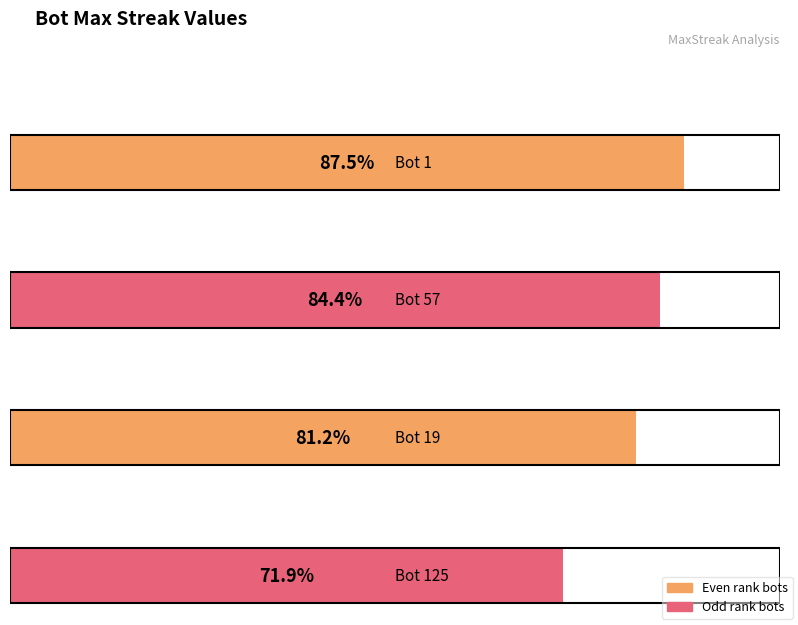

Is it true that Bot equals 6 at Bot 12?

False